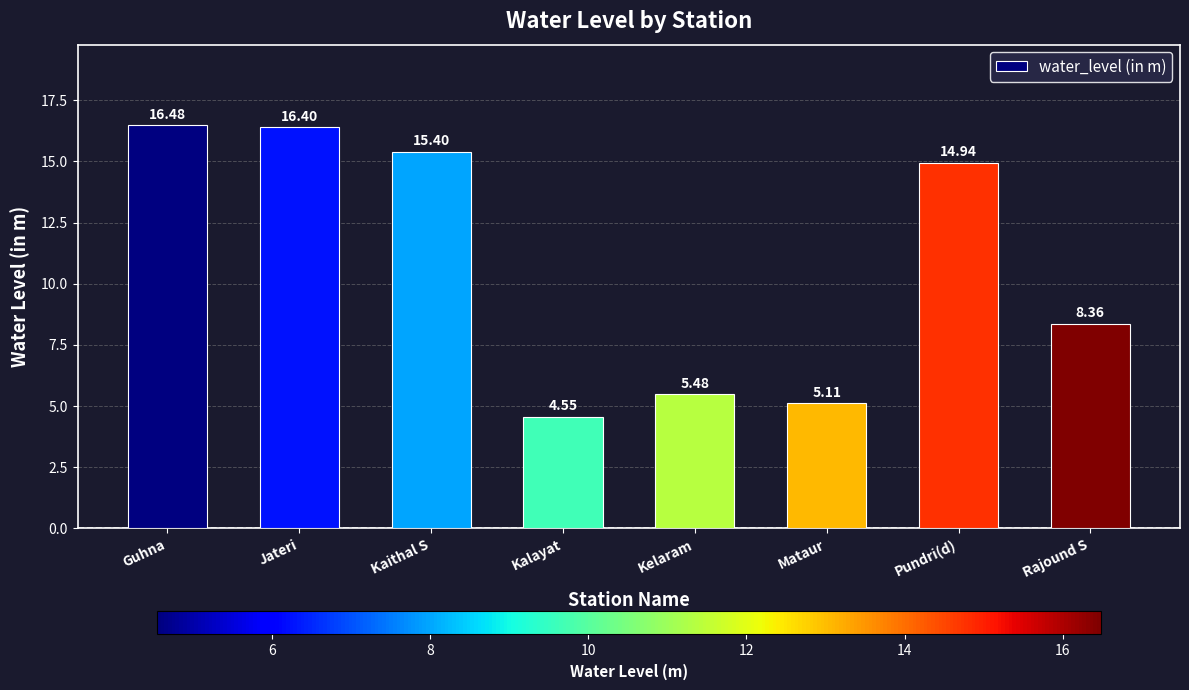

Which label corresponds to the smallest value in the chart?

Kalayat